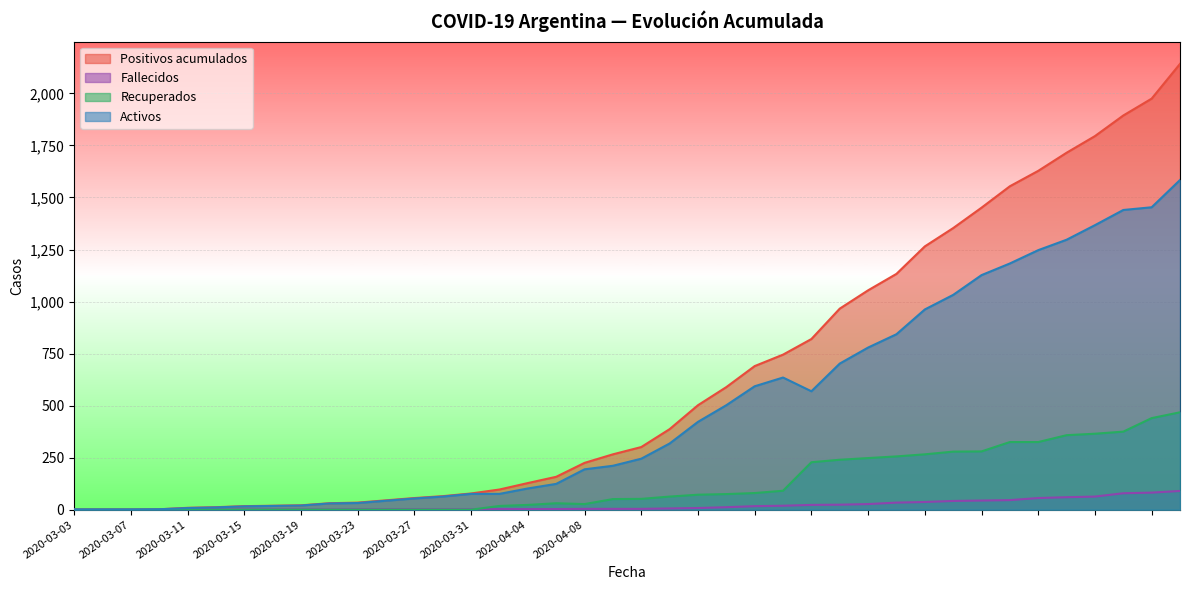

In Activos, how many points are higher than both neighbors (excluding endpoints)?

1